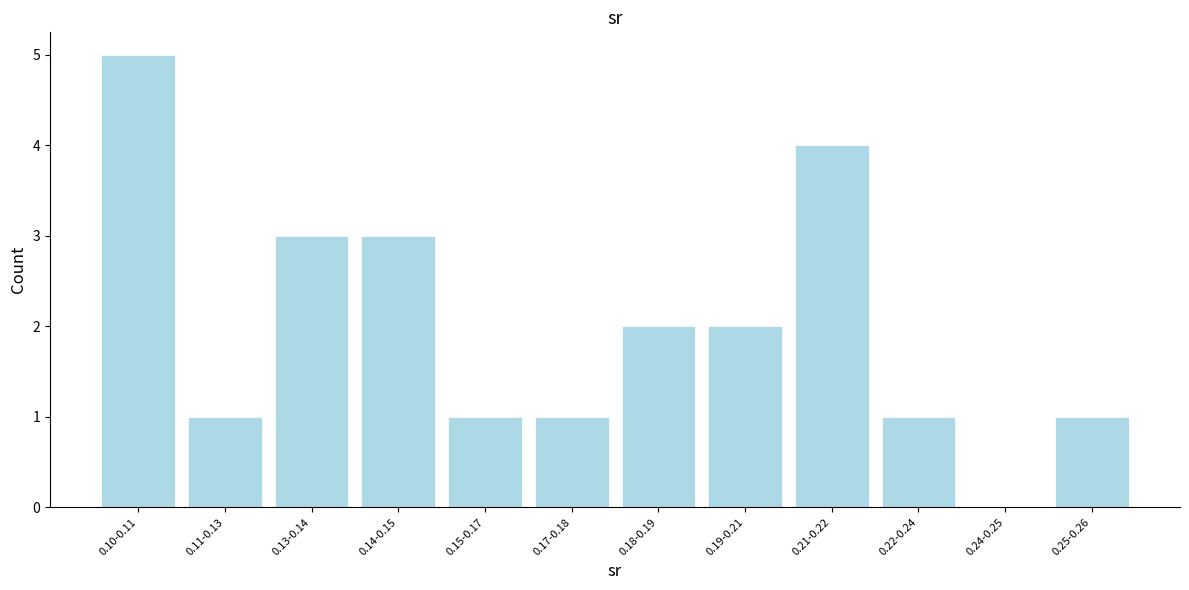

Reading left to right, what are all the values shown in this chart?

0.10-0.11=5	0.11-0.13=1	0.13-0.14=3	0.14-0.15=3	0.15-0.17=1	0.17-0.18=1	0.18-0.19=2	0.19-0.21=2	0.21-0.22=4	0.22-0.24=1	0.24-0.25=0	0.25-0.26=1